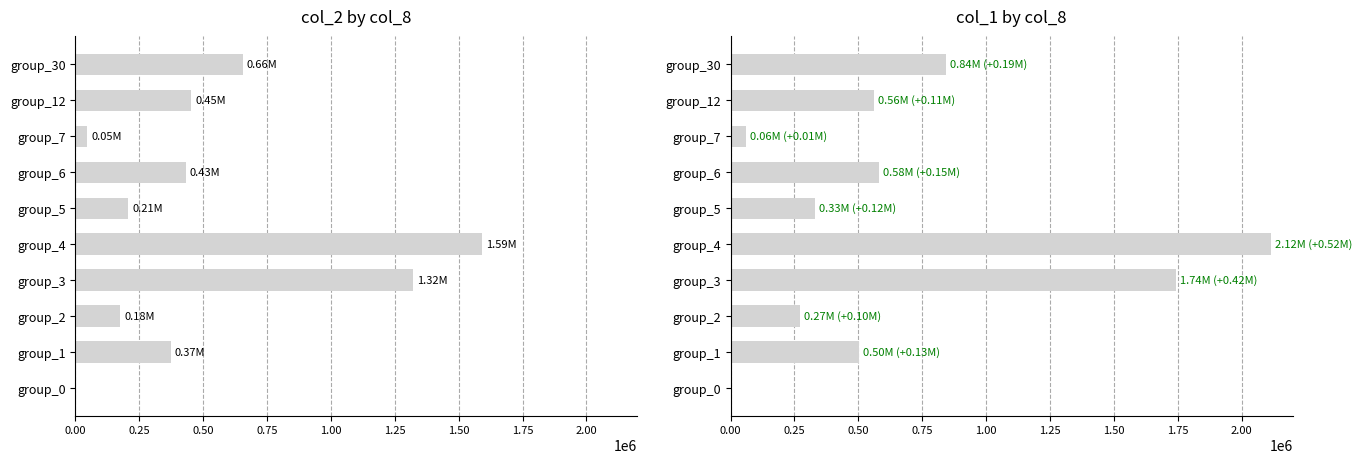

What is the value of the col_2 (Amount Paid) bar at the 5th from the left?

1591310